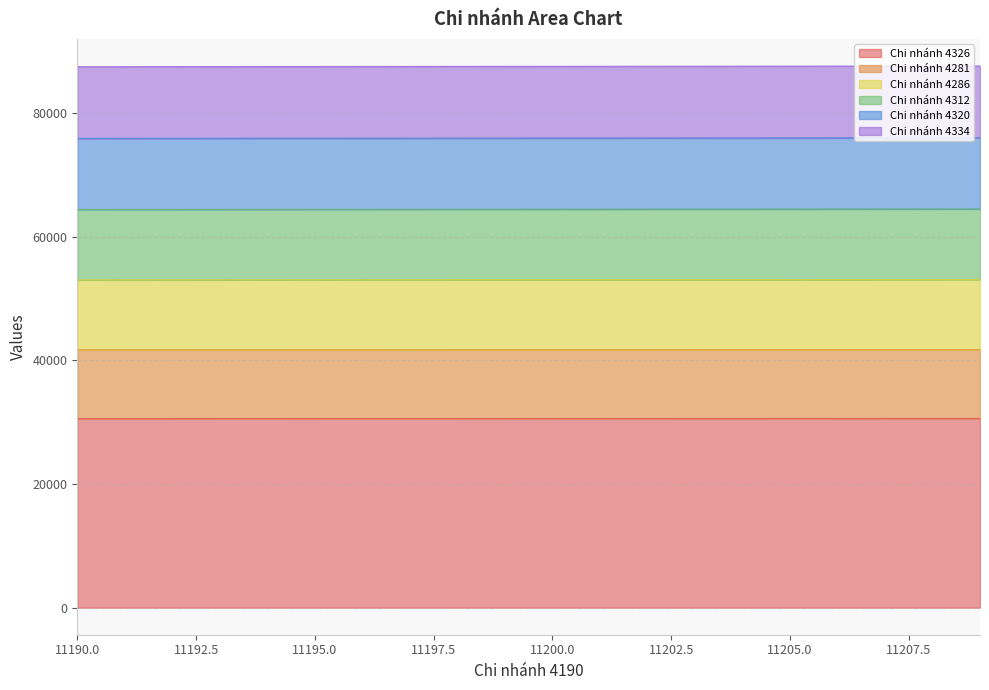

What is the highest value of the Chi nhánh 4326 series?

30589